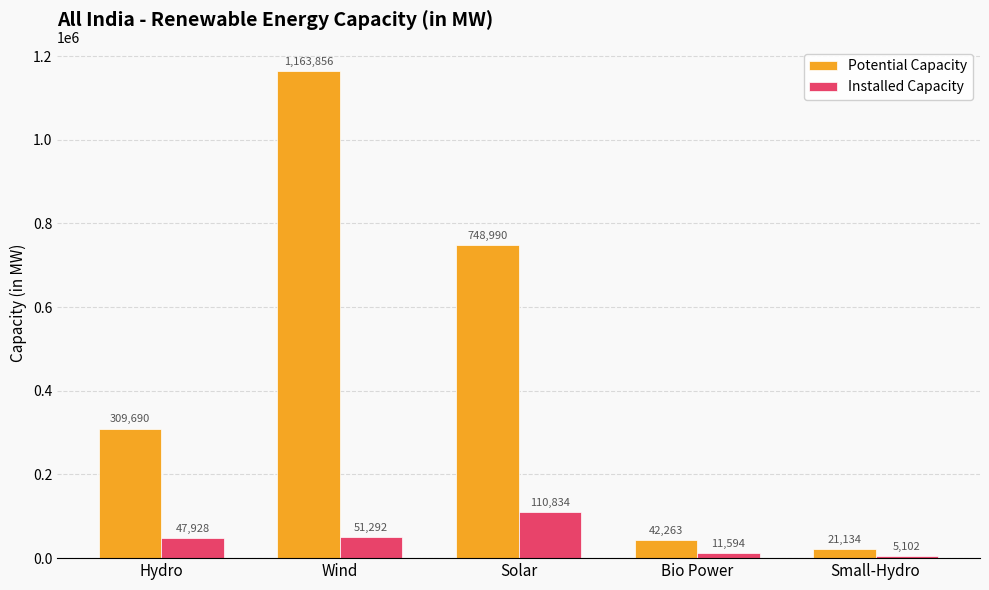

What is the label of the 4th bar from the left?

Bio Power